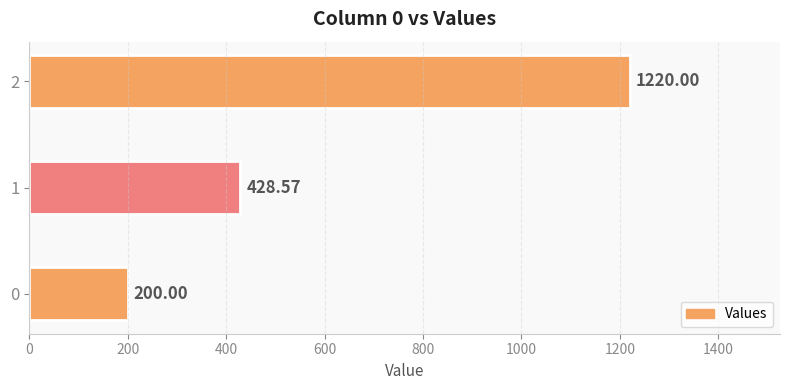

What is the change in value from 1 to 2?

+791.4